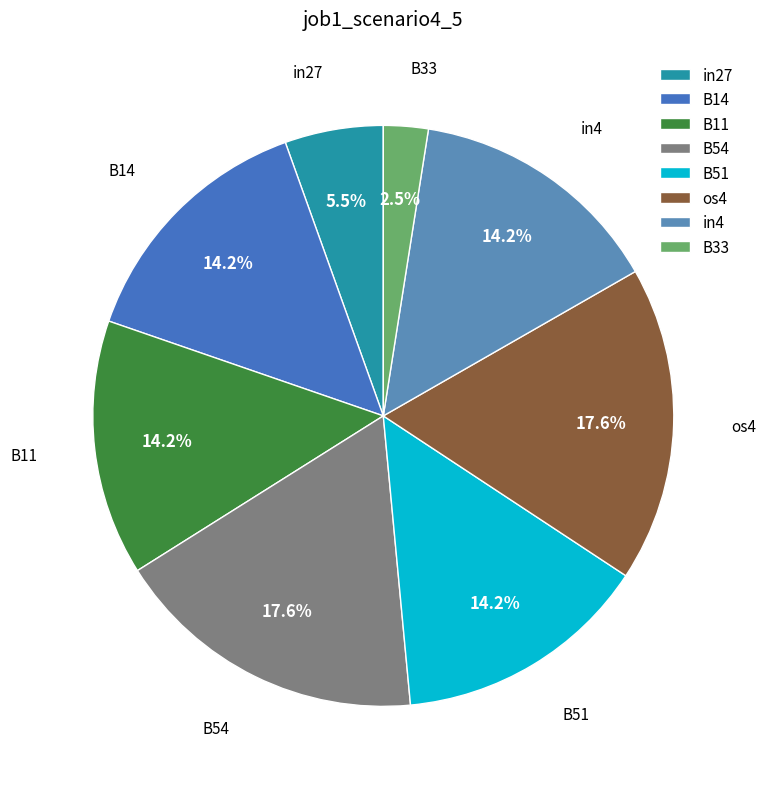

Is there any slice that represents more than half of the pie?

No